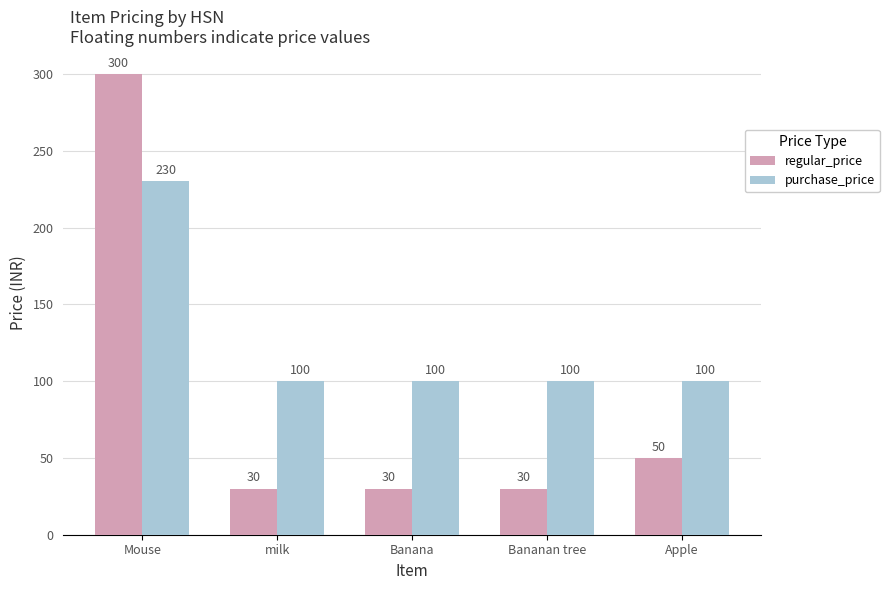

What is the minimum value shown in the chart?

30